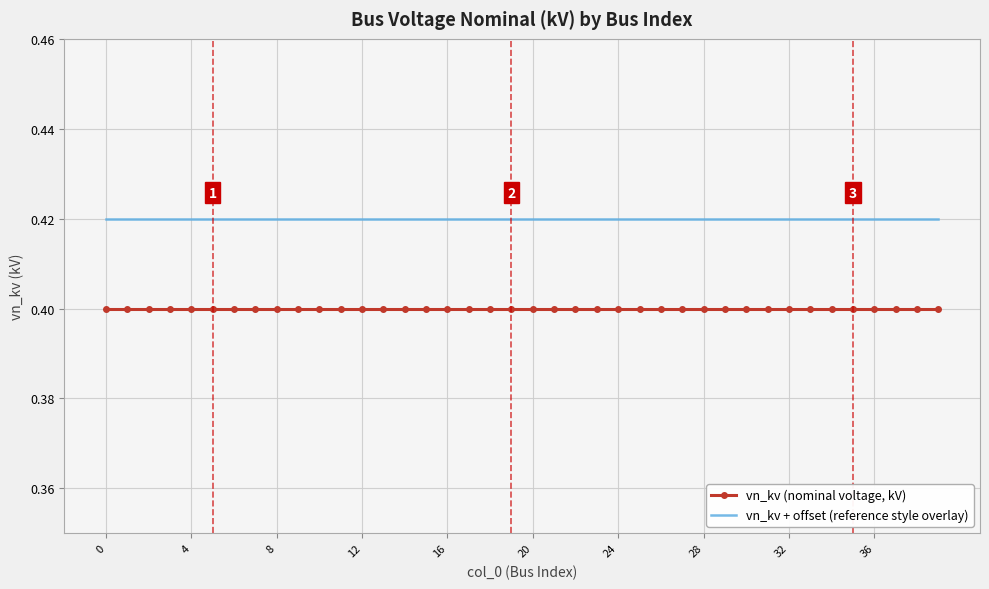

List the series in order of their overall mean, highest first.

vn_kv + offset (reference style overlay), vn_kv (nominal voltage, kV)